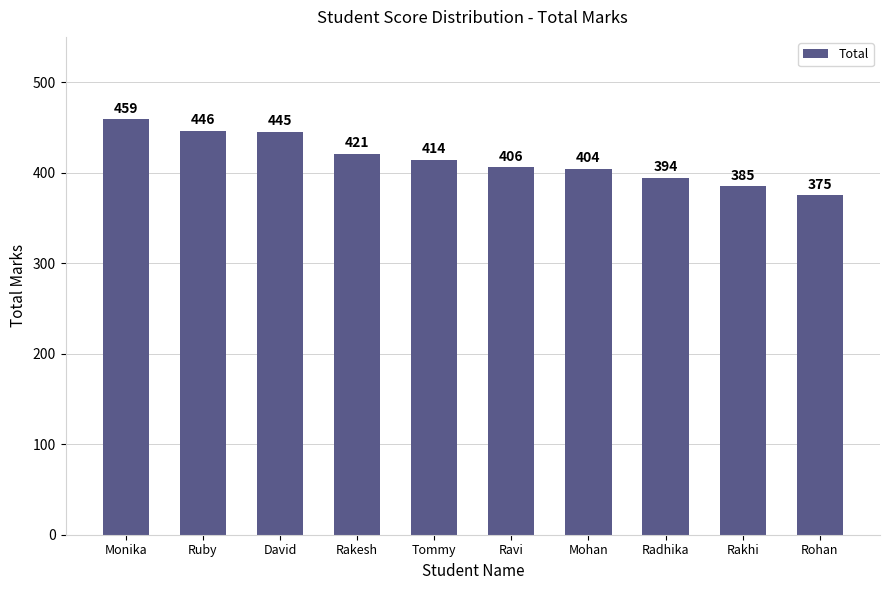

List the labels in order of value, smallest first.

Rohan, Rakhi, Radhika, Mohan, Ravi, Tommy, Rakesh, David, Ruby, Monika